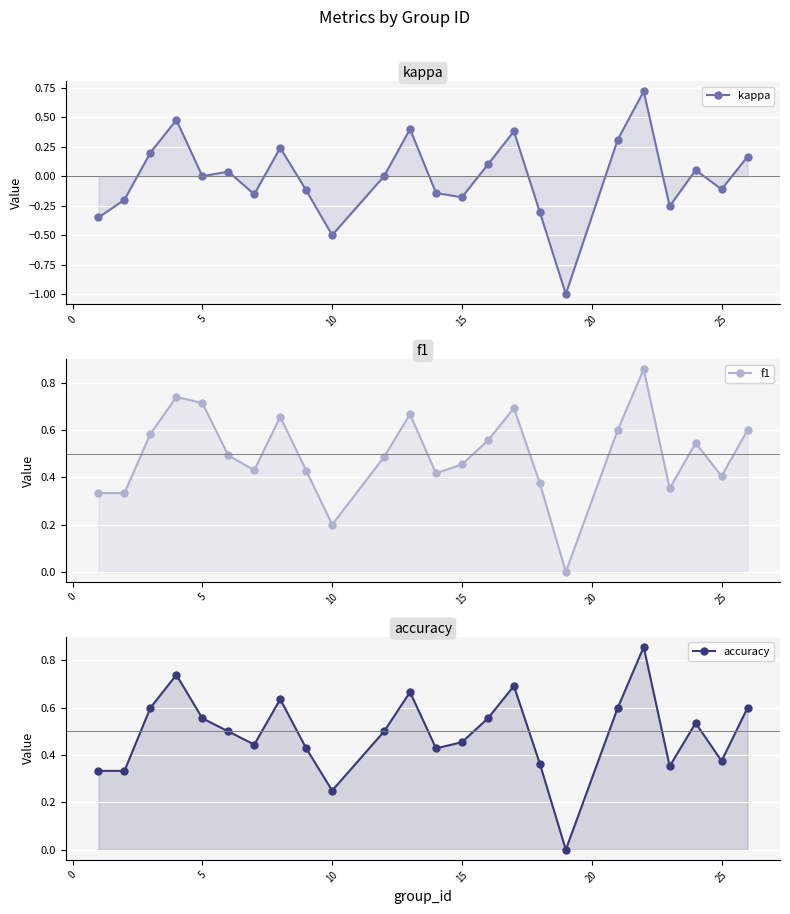

Which series has the largest range (max minus min)?

kappa